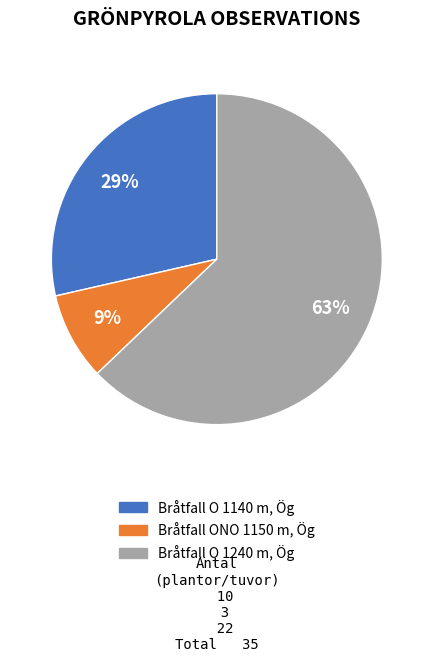

Is there a majority slice in this chart?

Yes